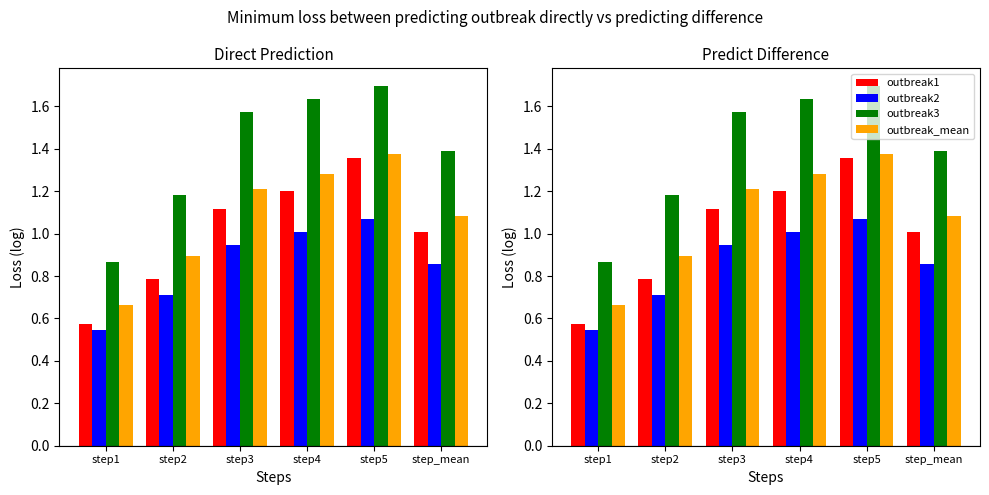

What is the spread (max minus min) of values at step2?

0.5